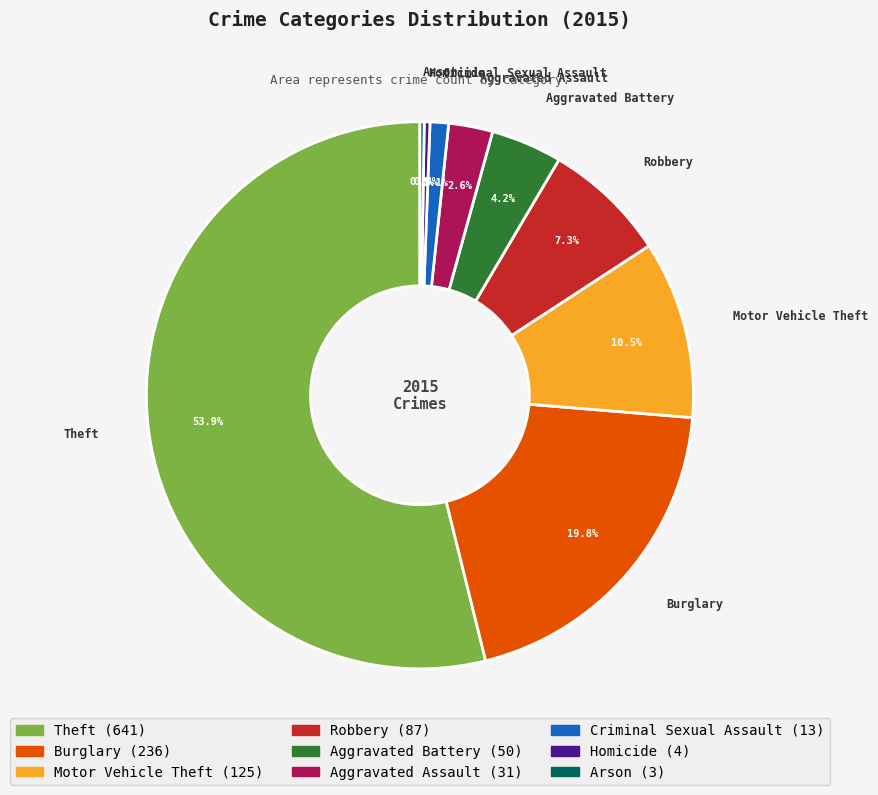

Between Burglary and Aggravated Battery, which is larger?

Burglary